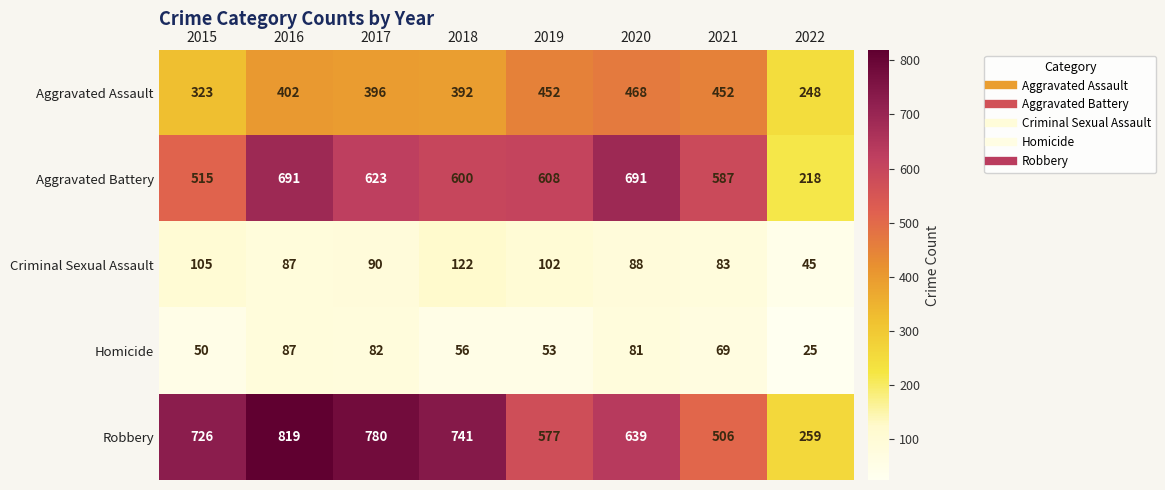

Which series has the widest spread of values?

Robbery